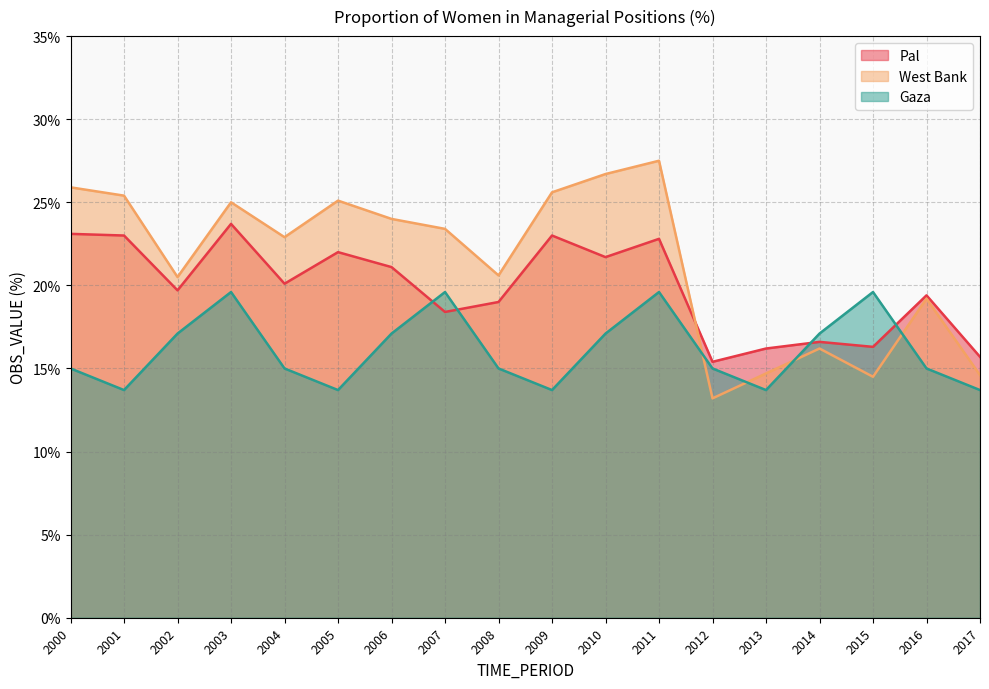

Rank the series by their average value, from highest to lowest.

West Bank, Pal, Gaza